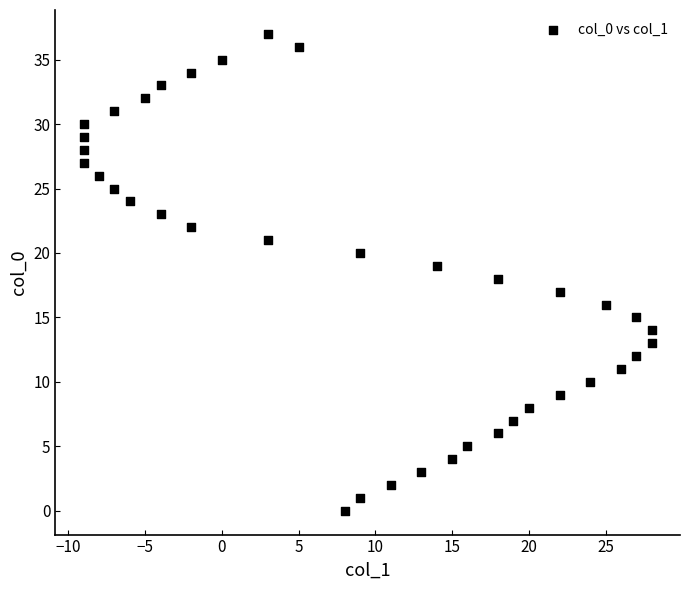

What is the range of Y values (max minus min)?

37